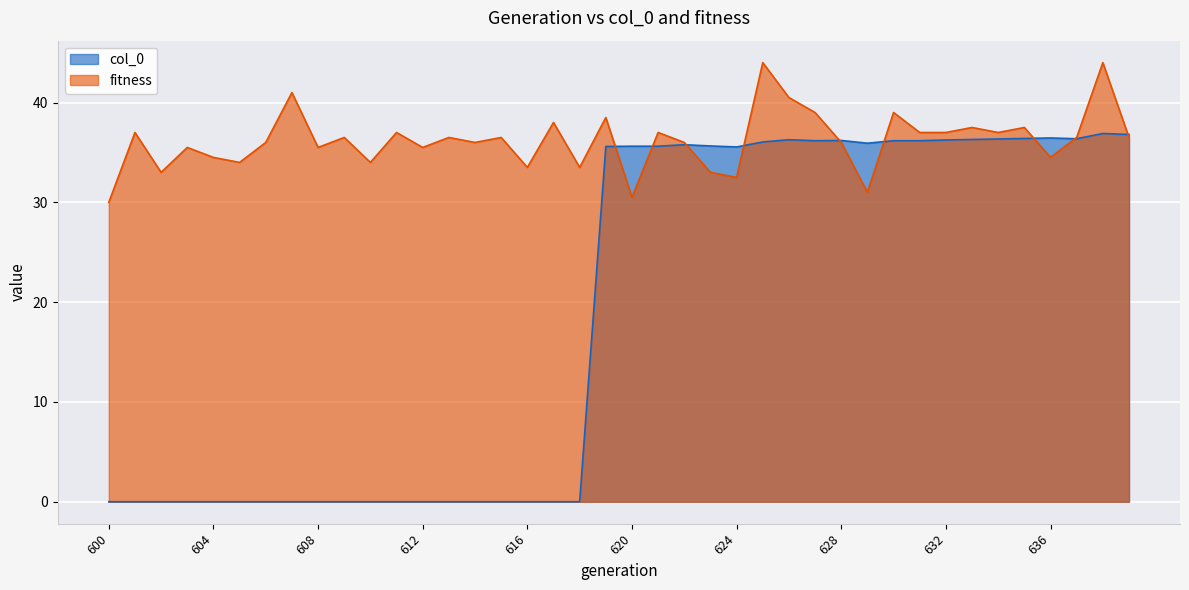

What is the sum of all fitness values?

1448.0